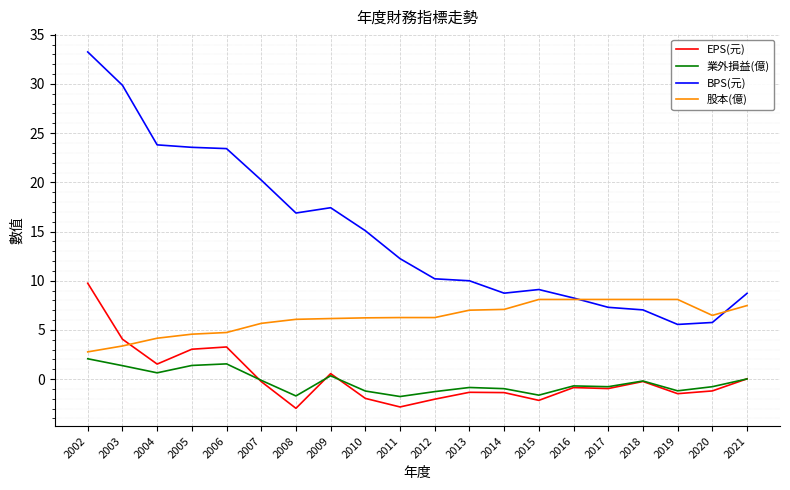

True or false: 股本(億) and 業外損益(億) cross at least once.

False